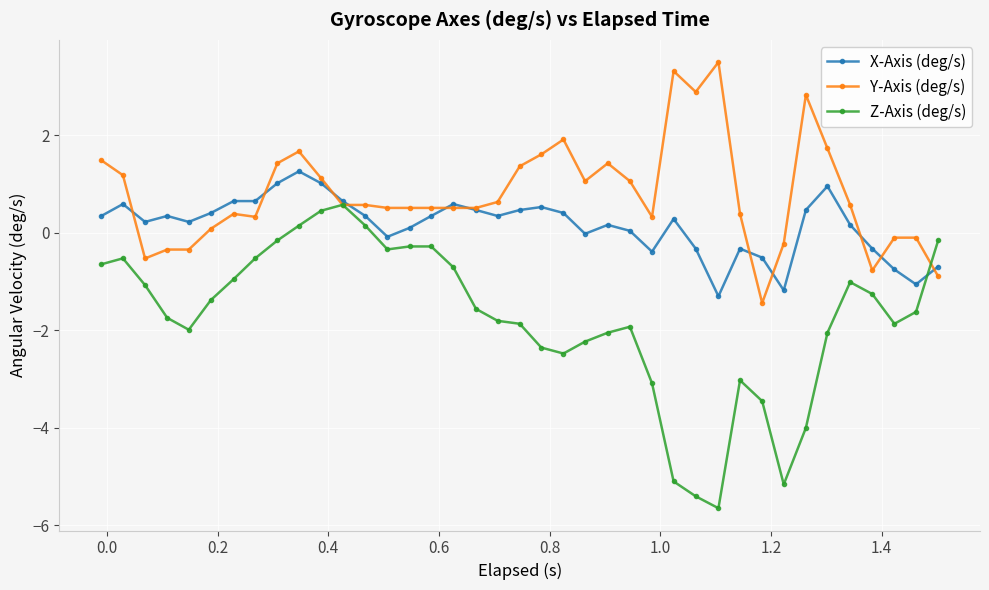

True or false: Y-Axis (deg/s) has more than 0 points higher than both neighbors.

True